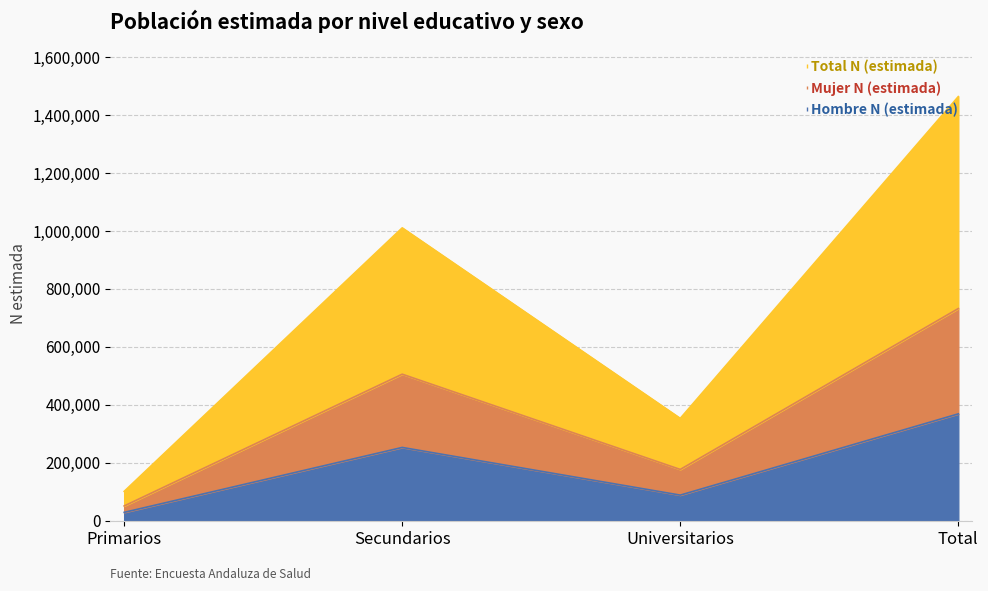

At which category does Mujer N (estimada) reach its first local peak?

Secundarios